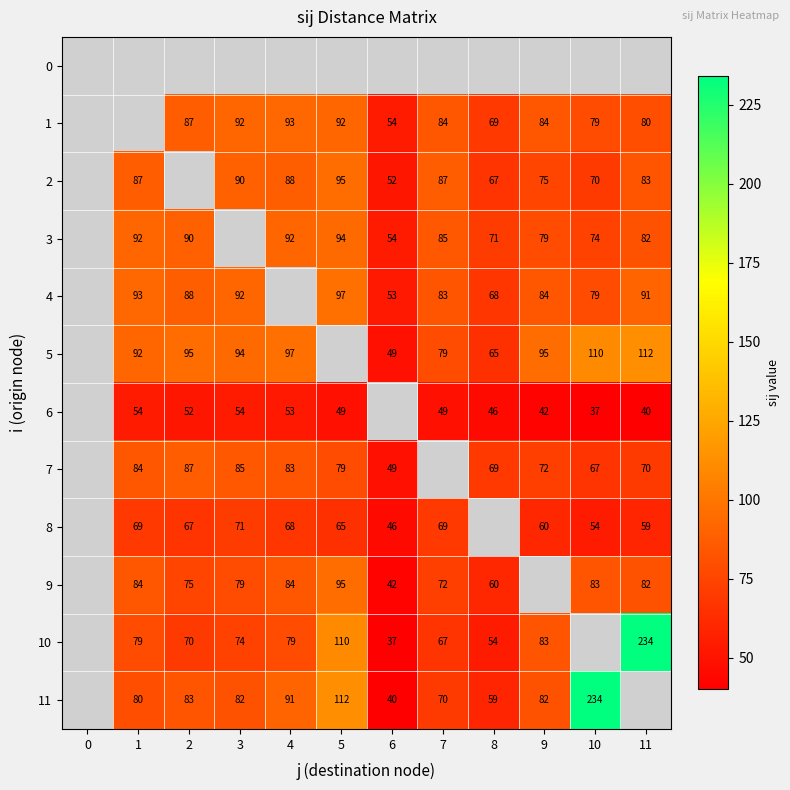

Read the 5 value at 4, to the nearest 5.

95